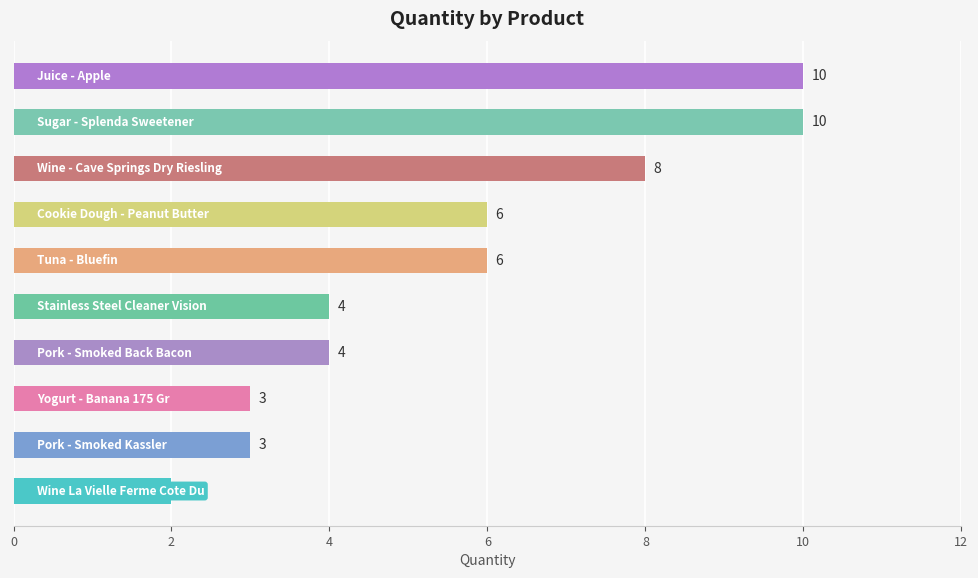

What is the sum of all values?

56